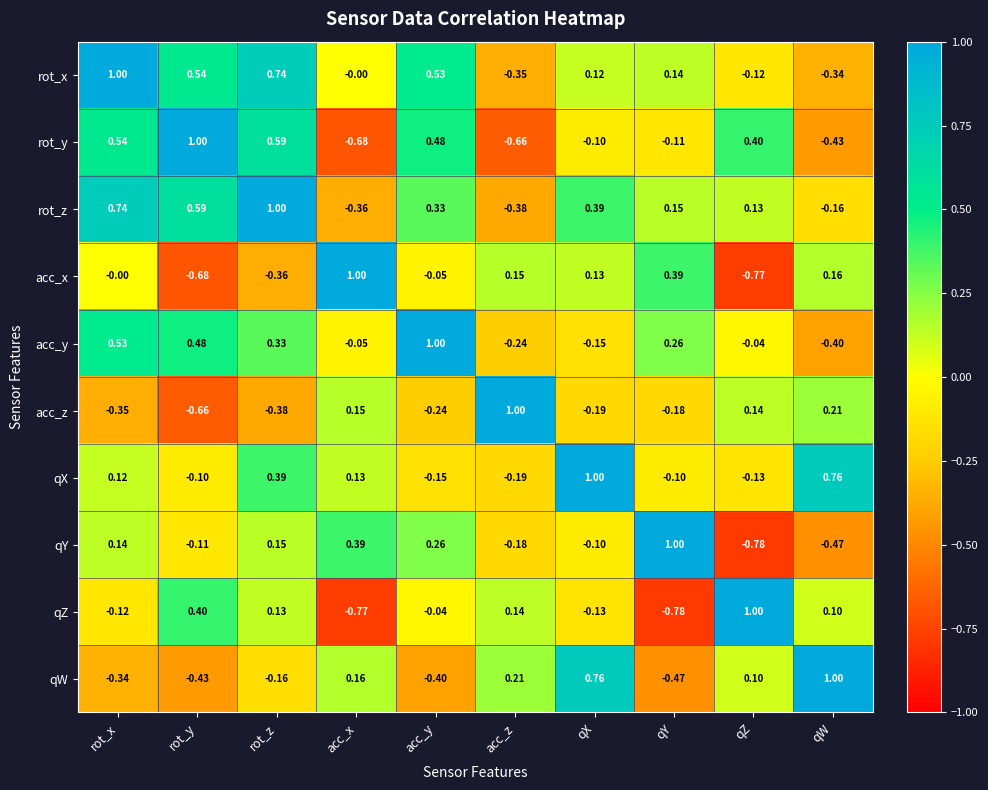

At which label is qY closest to 0?

qX